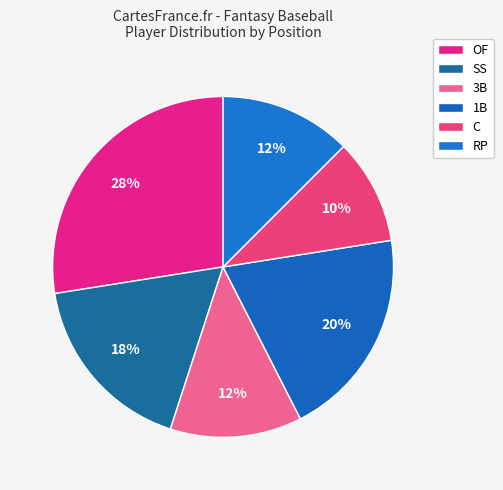

Does any single category account for the majority?

No